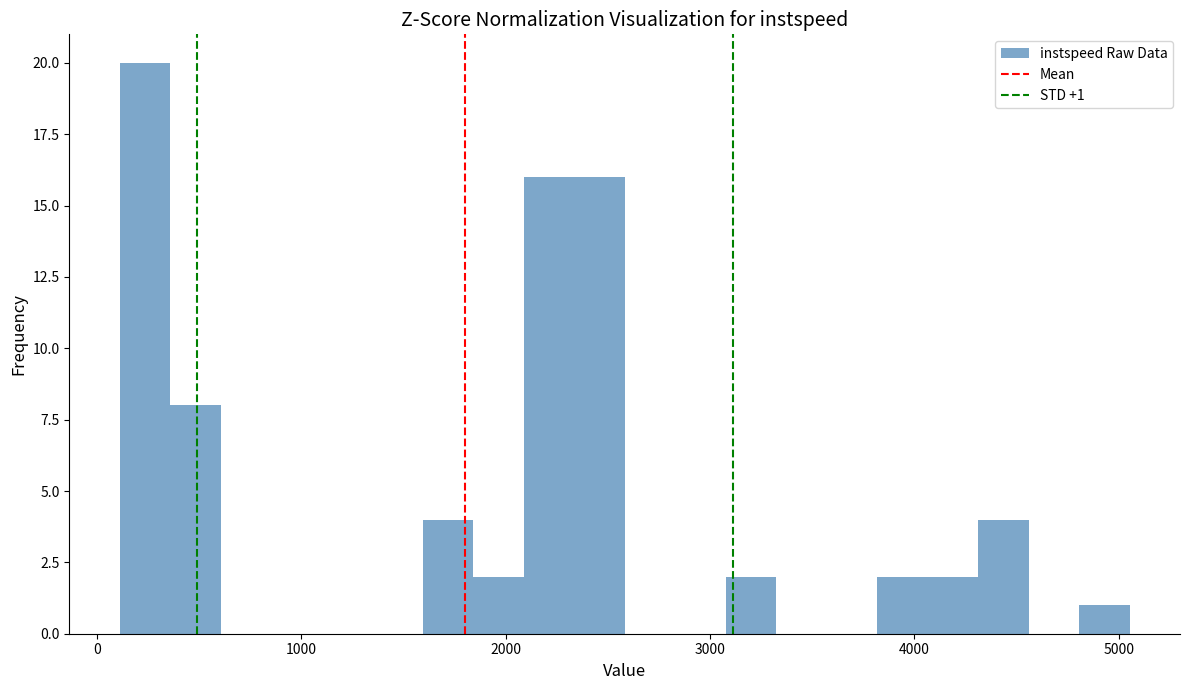

Read against the x-axis, roughly where is the centre of the tallest bar?

200